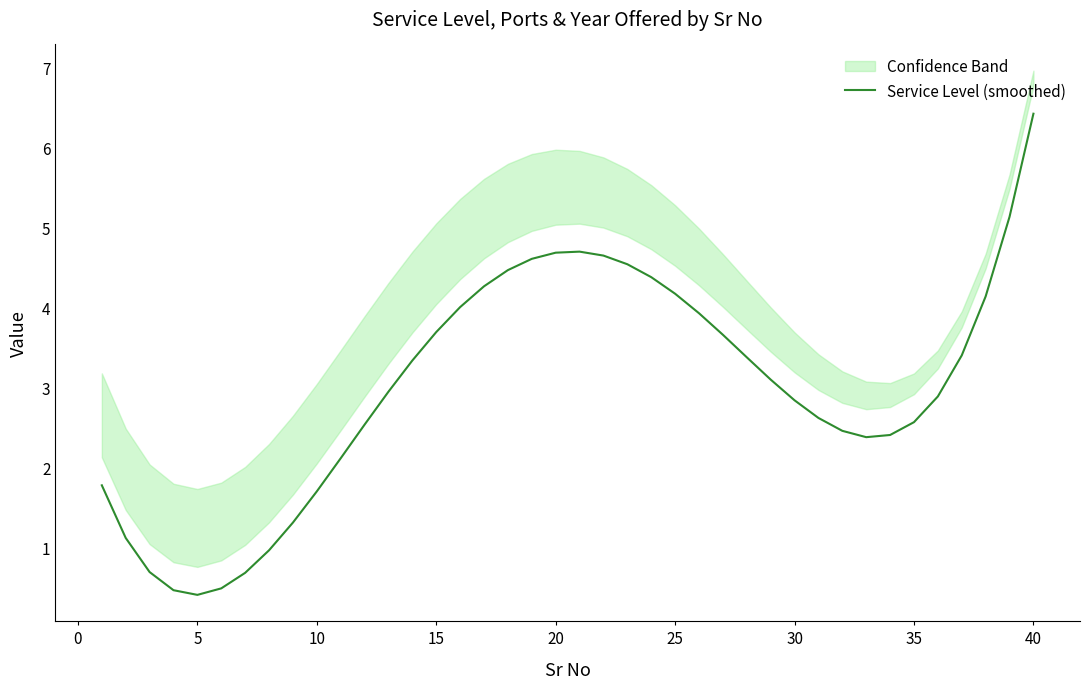

Which category has the highest value in the Service Level (smoothed) series?

40